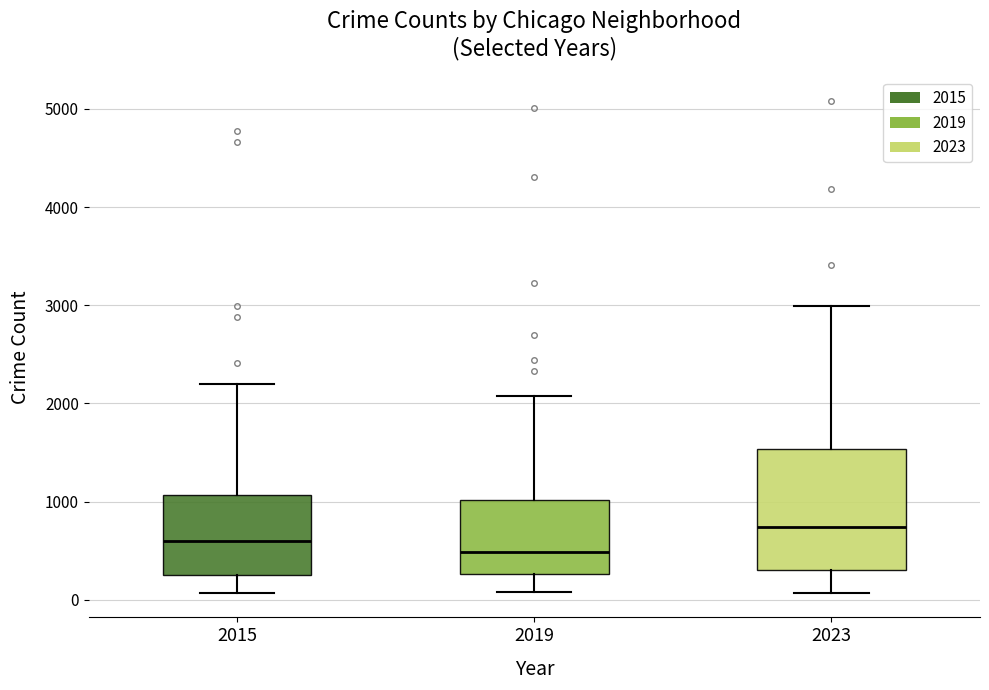

Reading left to right, transcribe this box plot: for each box, give where its median line is, the range the box spans, and where its two whiskers end, as read against the y-axis. The values are not printed on the chart, so give them approximately, as read against the axis.

2015: median 600, box 300 to 1100, whiskers 100 to 2200
2019: median 500, box 300 to 1000, whiskers 100 to 2100
2023: median 700, box 300 to 1500, whiskers 100 to 3000